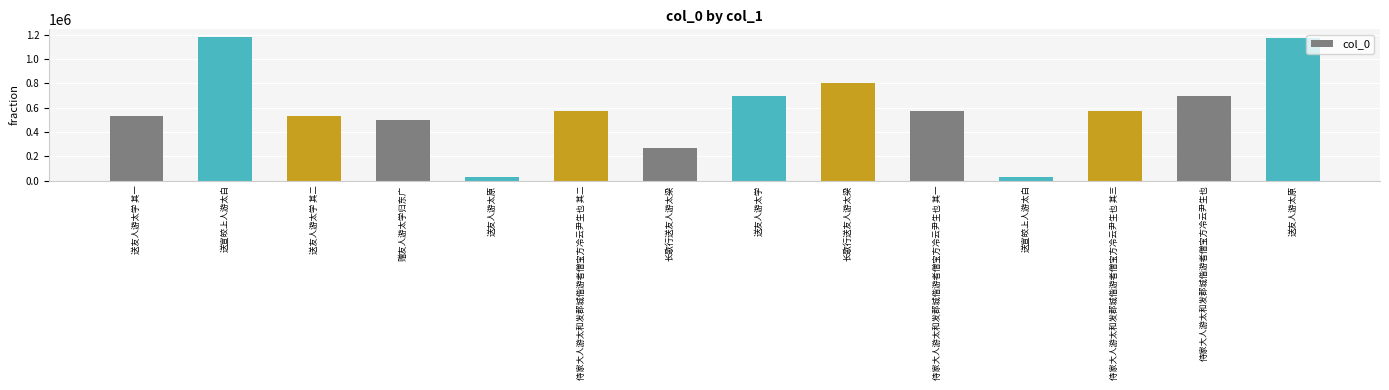

Does the chart contain any negative values?

No